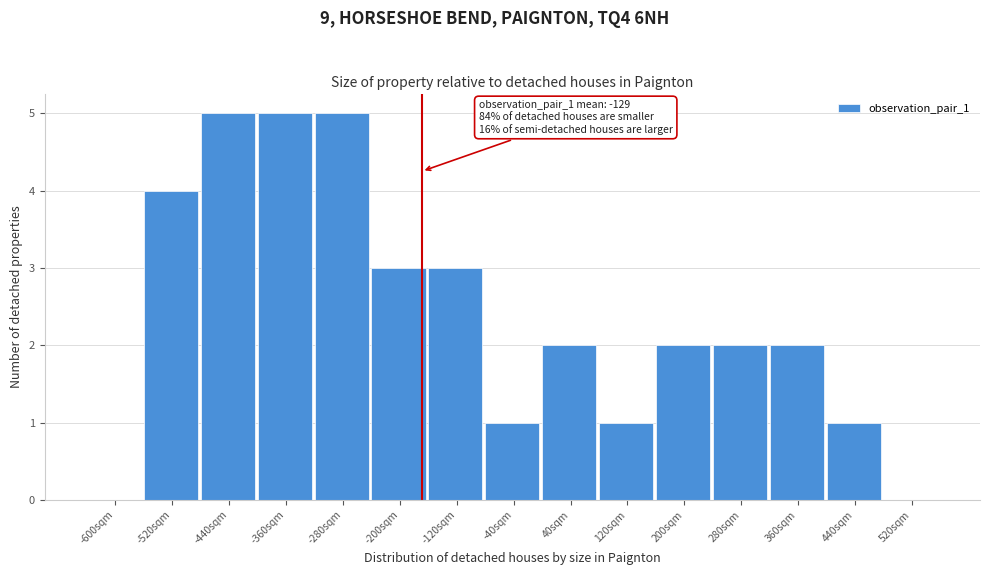

Reading left to right, extract all data points from this chart.

-600sqm=0	-520sqm=4	-440sqm=5	-360sqm=5	-280sqm=5	-200sqm=3	-120sqm=3	-40sqm=1	40sqm=2	120sqm=1	200sqm=2	280sqm=2	360sqm=2	440sqm=1	520sqm=0